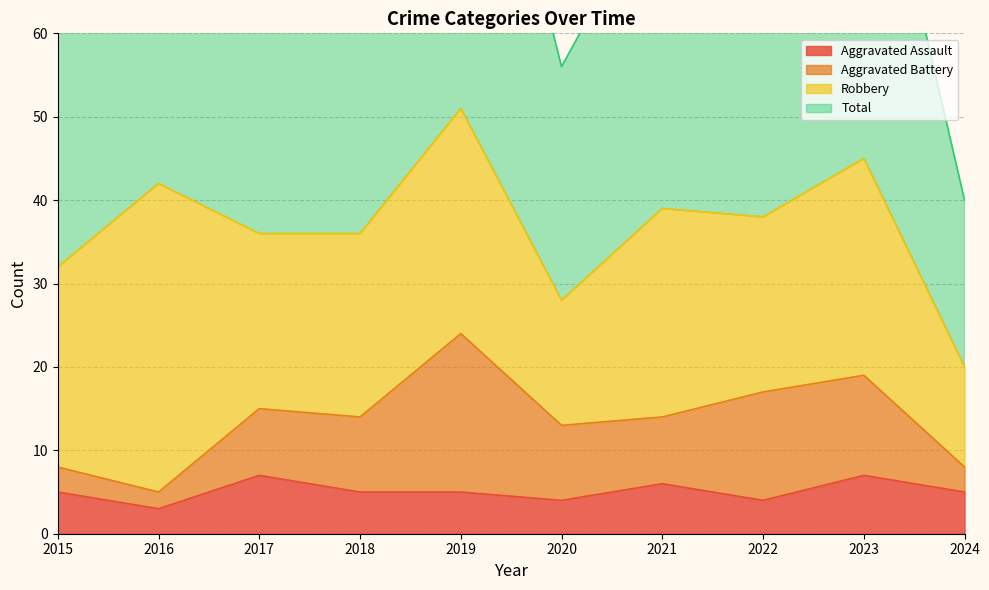

Is the value of Total at 2023 greater than the value of Aggravated Assault at 2024?

Yes